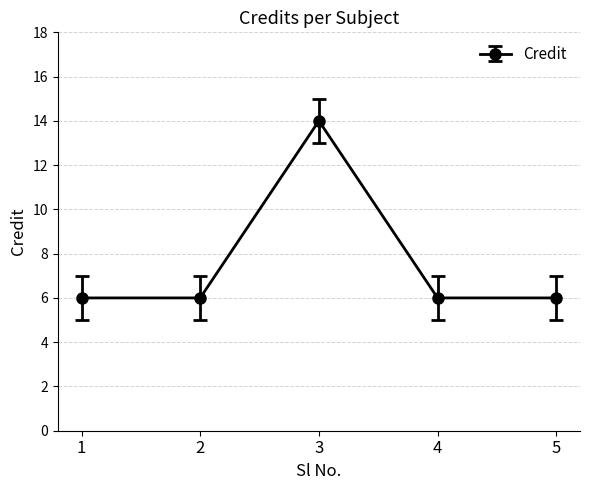

What is the maximum value shown in the chart?

14